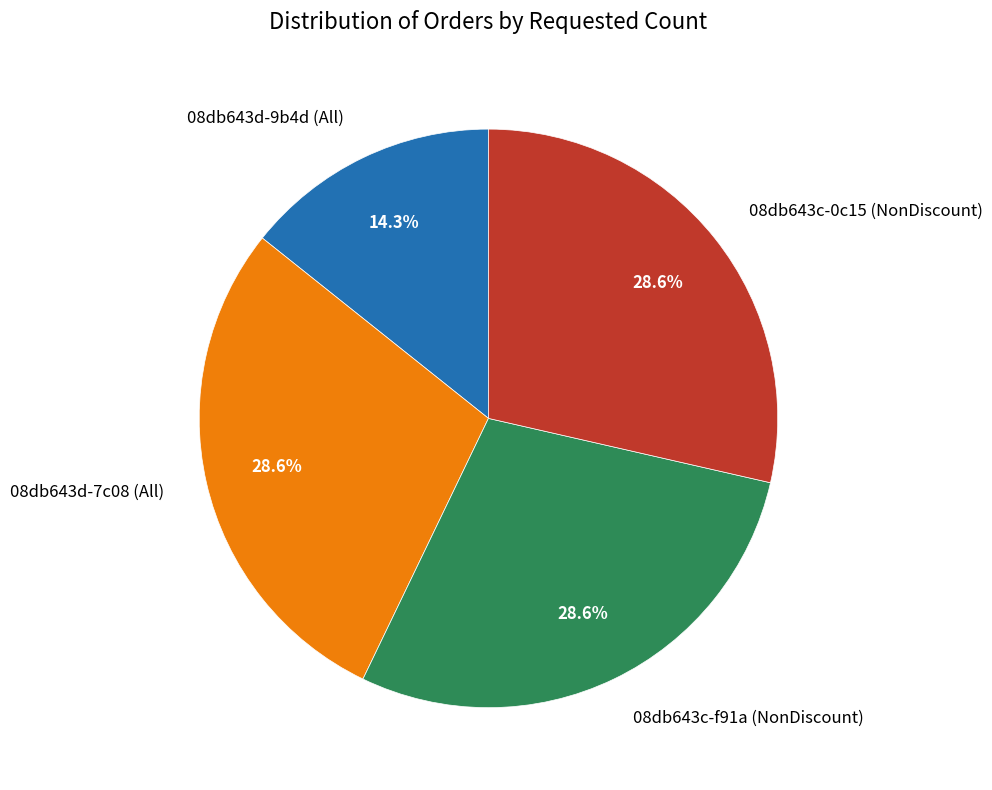

What percentage is NOT represented by 08db643d-9b4d (All)?

85.7%